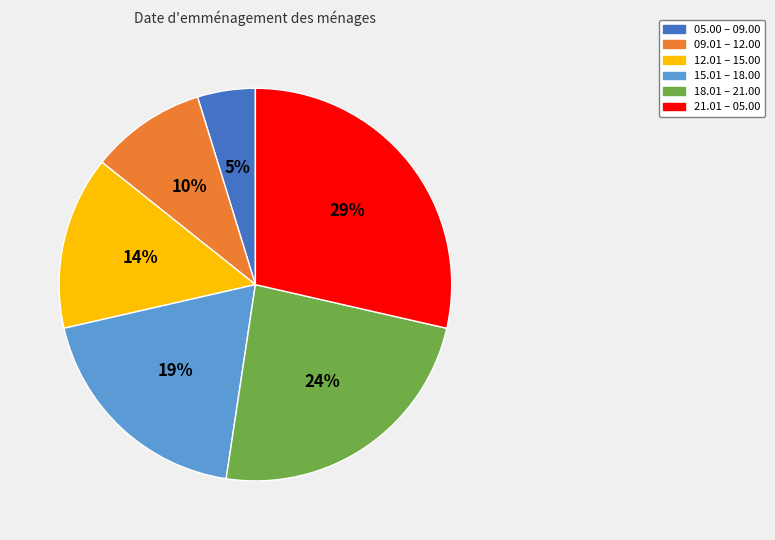

To the nearest percent, what percentage of the pie is 18.01 – 21.00?

24%